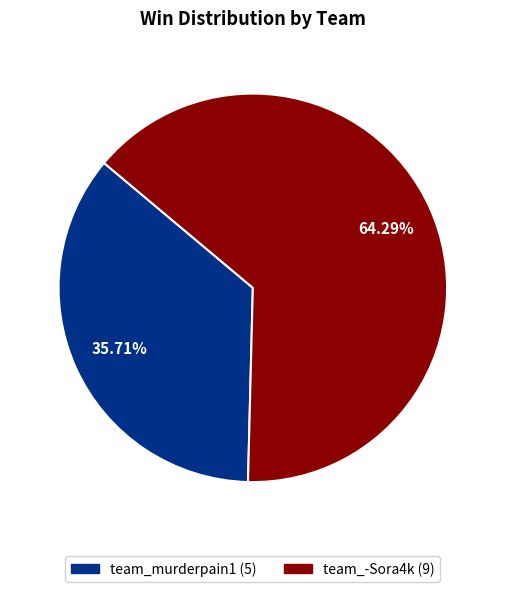

Does team_-Sora4k account for over 50% of the chart?

Yes